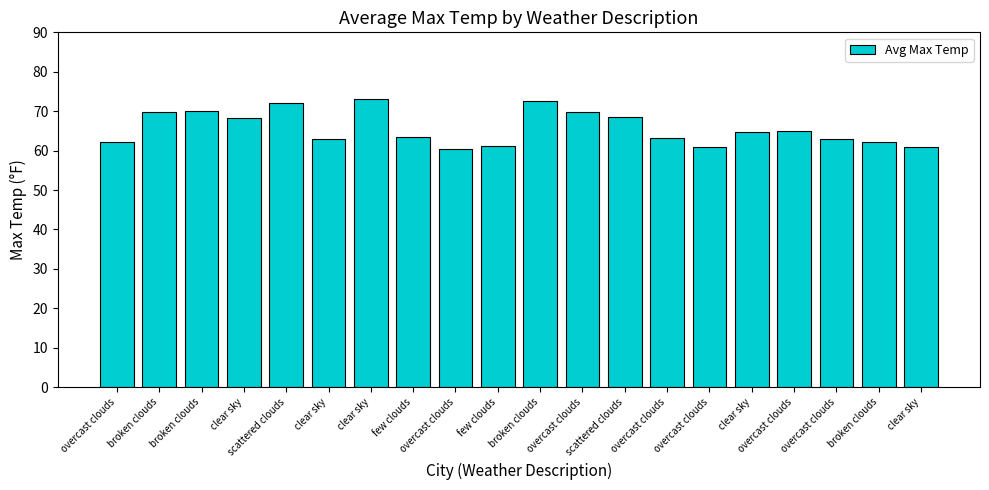

Reading left to right, transcribe all the data shown in this chart.

overcast clouds=62.3	broken clouds=69.8	broken clouds=70.0	clear sky=68.2	scattered clouds=72.0	clear sky=62.9	clear sky=73.2	few clouds=63.5	overcast clouds=60.5	few clouds=61.1	broken clouds=72.5	overcast clouds=69.7	scattered clouds=68.6	overcast clouds=63.3	overcast clouds=60.8	clear sky=64.6	overcast clouds=65.0	overcast clouds=62.9	broken clouds=62.2	clear sky=60.8